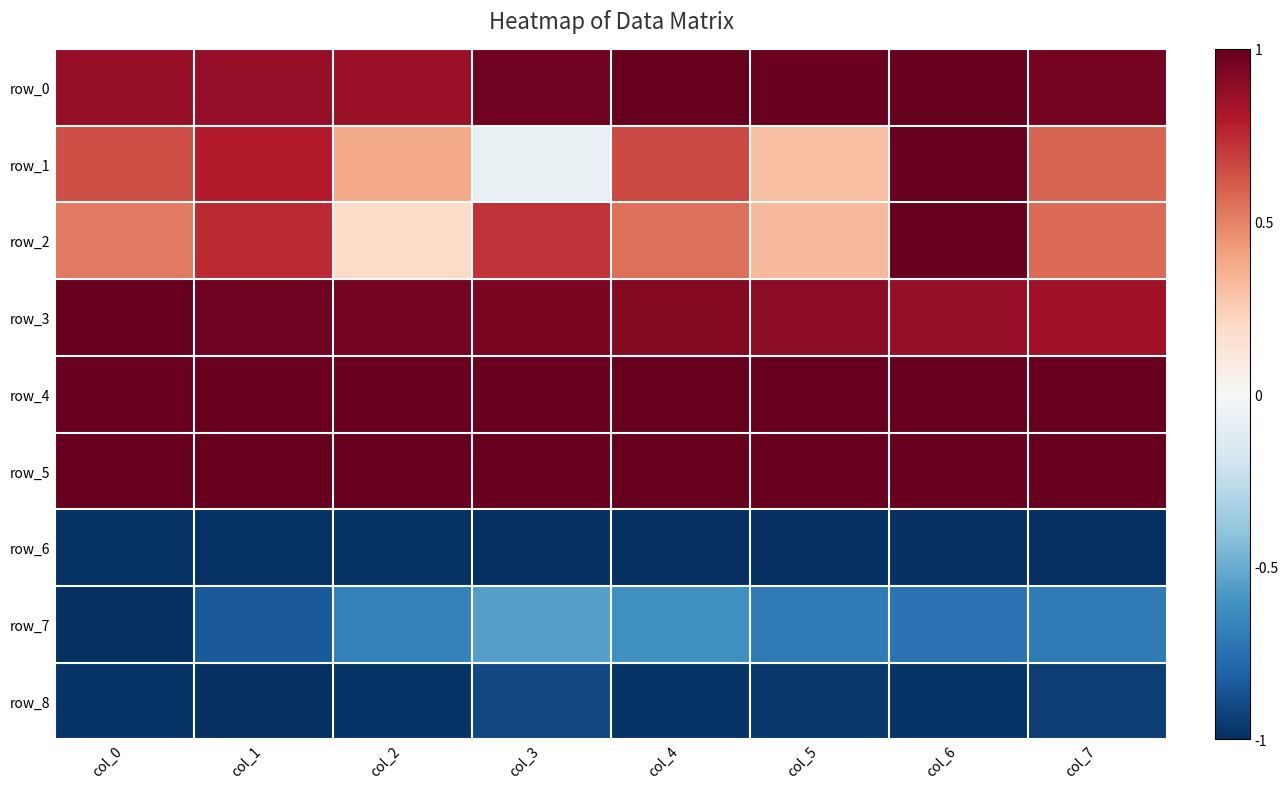

Is it true that row_6 equals -1.0 at col_5?

True